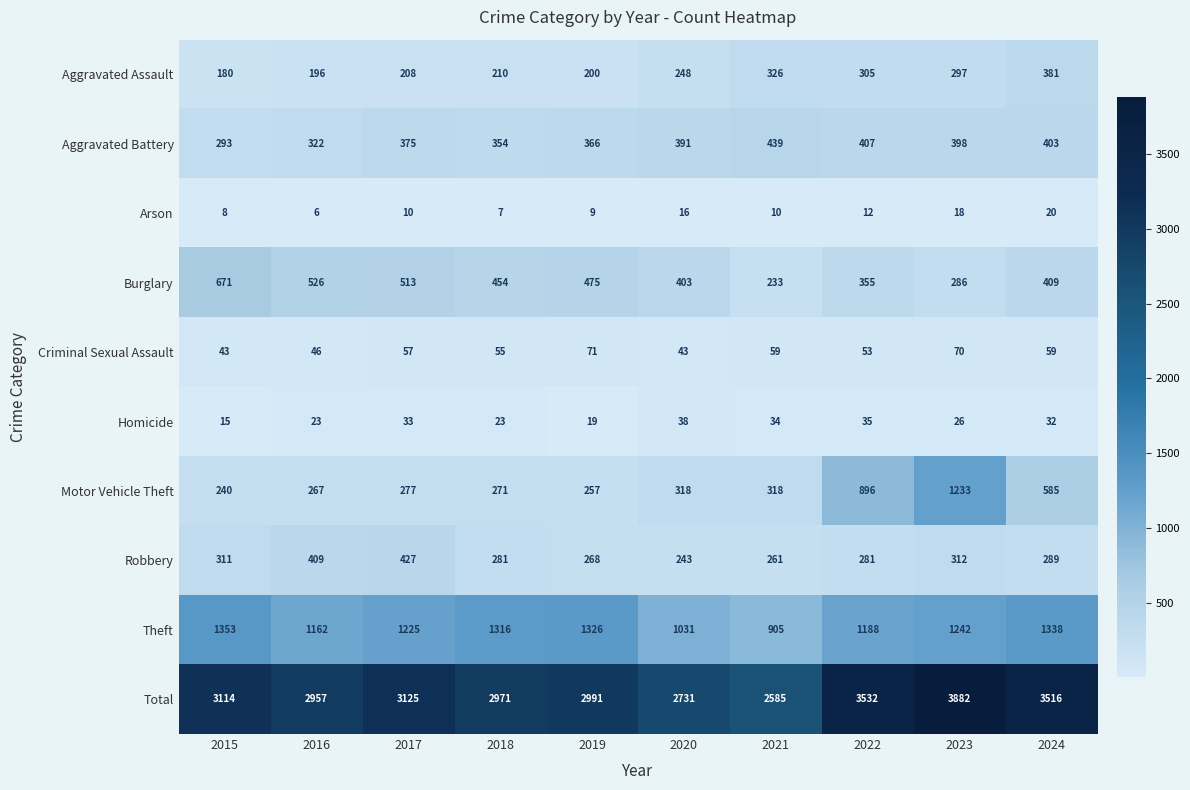

At which category is the sum across all series the highest?

2023